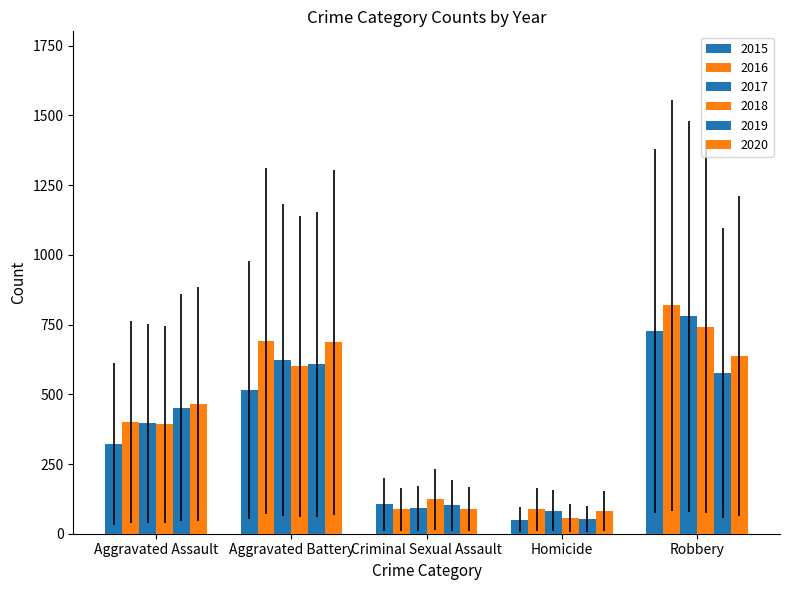

What is the minimum value shown in the chart?

50